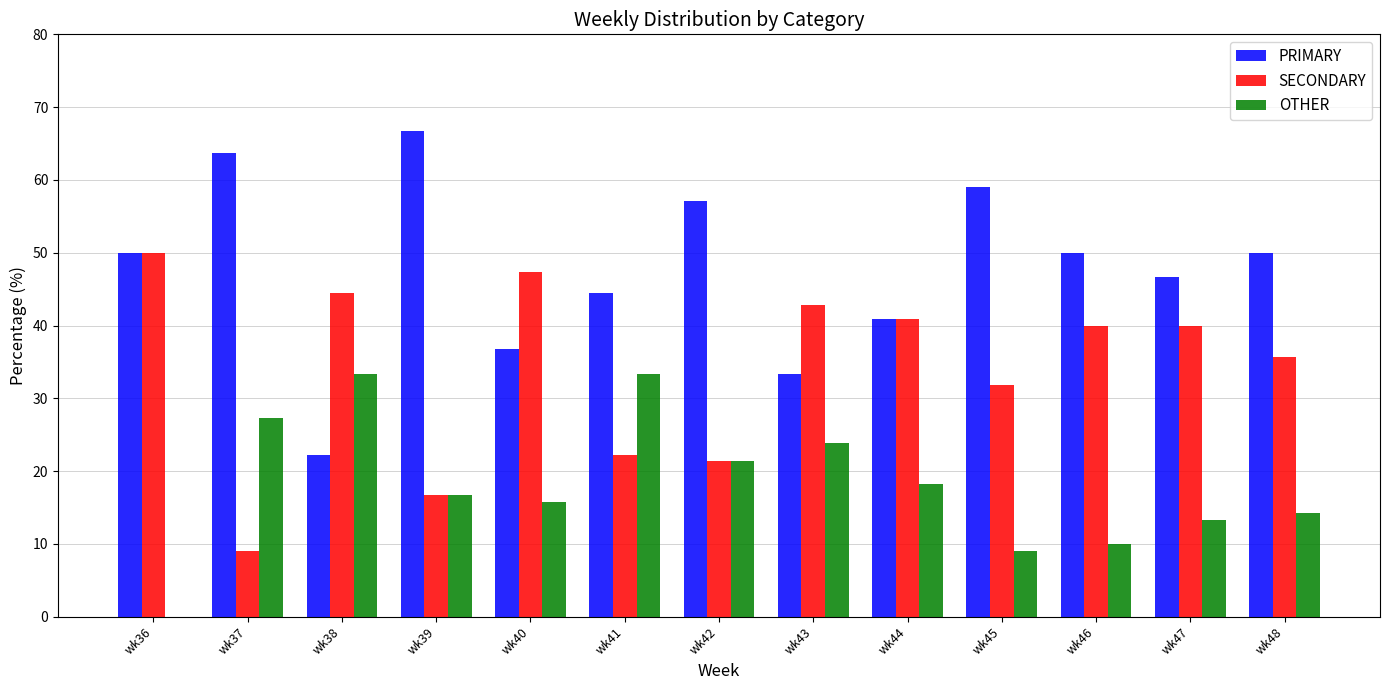

How many groups of bars are there?

13